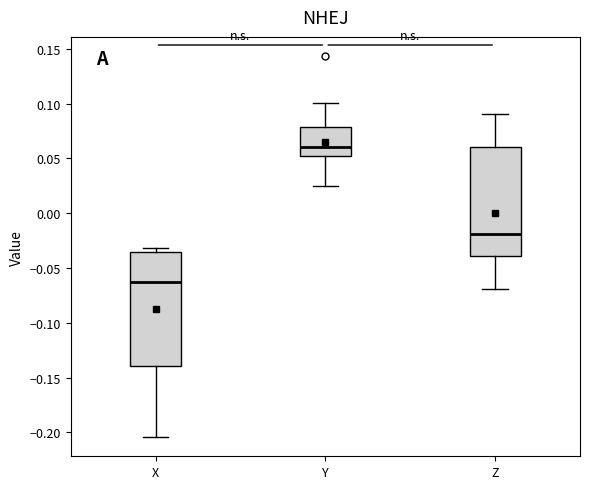

Reading left to right, transcribe this box plot: for each box, give where its median line is, the range the box spans, and where its two whiskers end, as read against the y-axis. The values are not printed on the chart, so give them approximately, as read against the axis.

X: median -0.065, box -0.140 to -0.035, whiskers -0.205 to -0.030
Y: median 0.060, box 0.050 to 0.080, whiskers 0.025 to 0.100
Z: median -0.020, box -0.040 to 0.060, whiskers -0.070 to 0.090